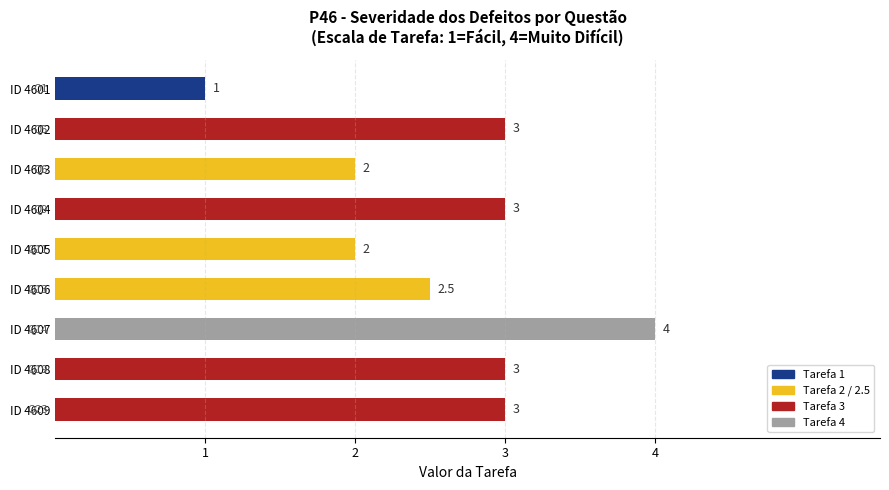

The chart shows a value of 2.0 at ID 4605. True or false?

True